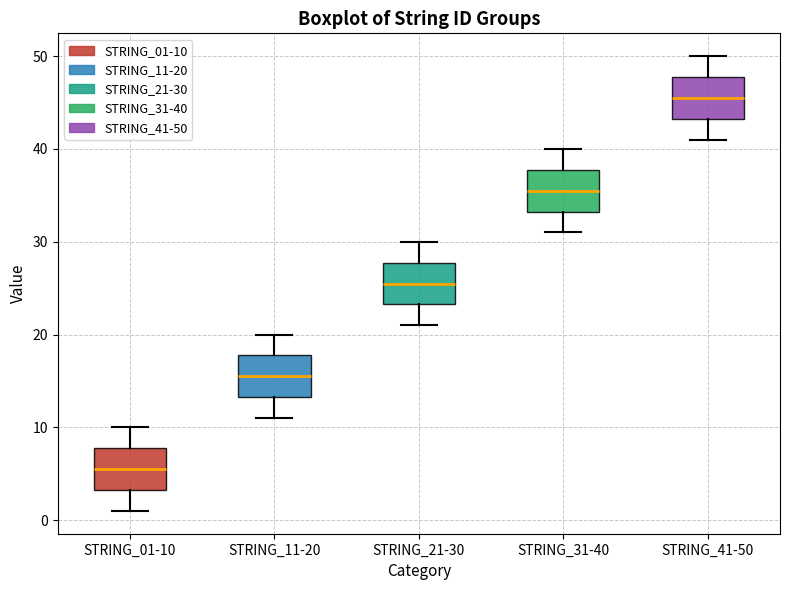

Reading left to right, read every box against the y-axis: the position of its median line, the range the box covers, and the ends of its whiskers. The values are not printed on the chart, so give them approximately, as read against the axis.

STRING_01-10: median 6, box 3 to 8, whiskers 1 to 10
STRING_11-20: median 16, box 13 to 18, whiskers 11 to 20
STRING_21-30: median 26, box 23 to 28, whiskers 21 to 30
STRING_31-40: median 36, box 33 to 38, whiskers 31 to 40
STRING_41-50: median 46, box 43 to 48, whiskers 41 to 50